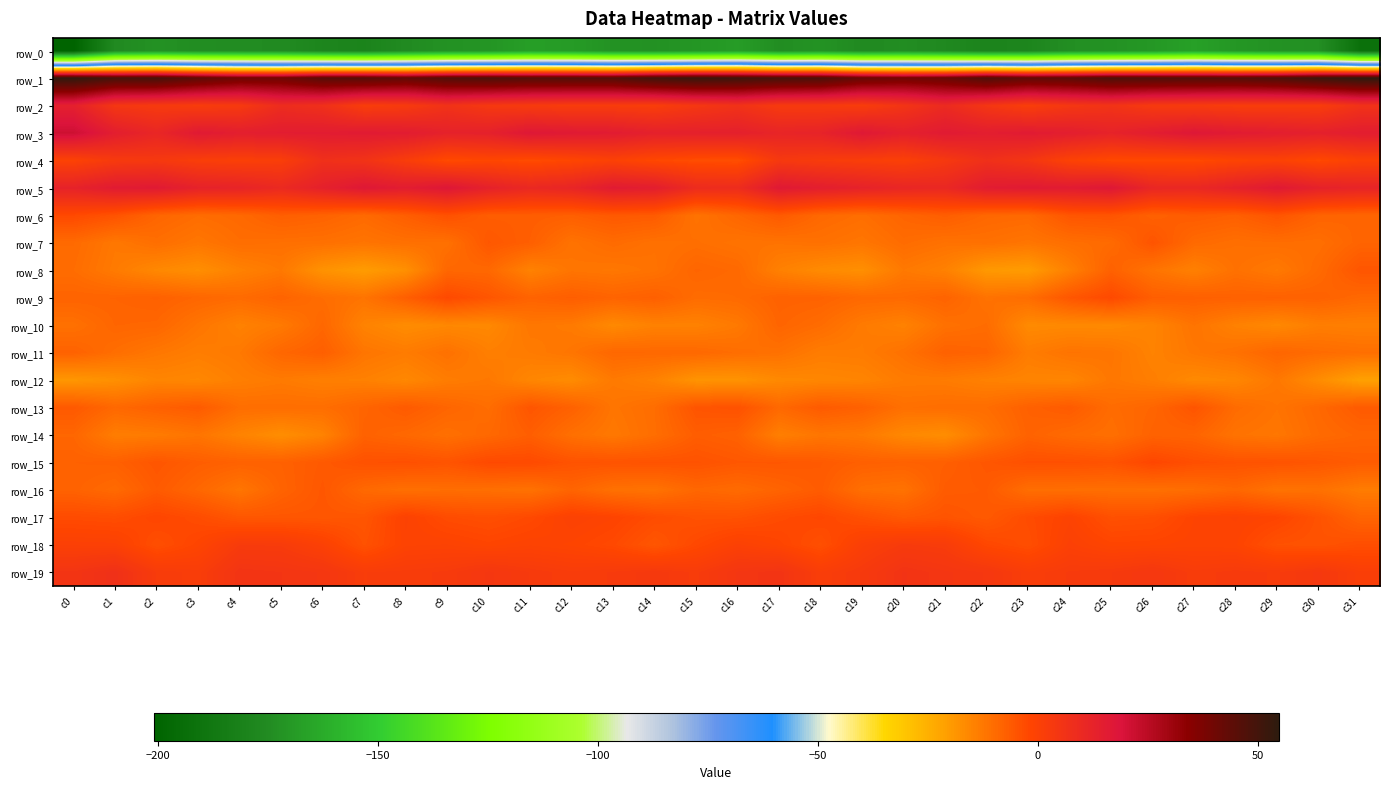

The row_17 series shows -1.4 at c24. True or false?

False